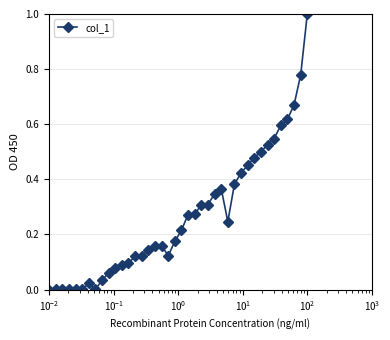

True or false: there are more than 1 points higher than both neighbors.

True